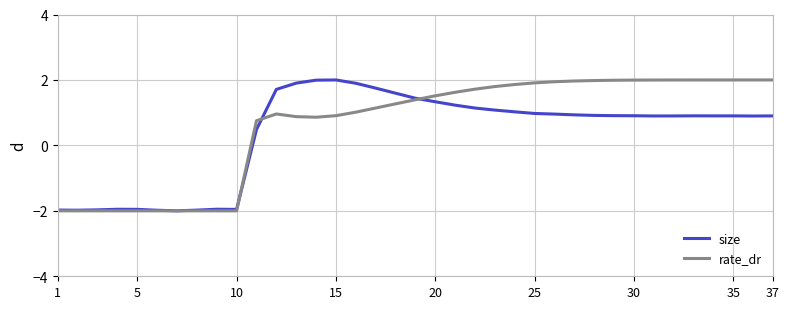

What is the minimum value shown in the chart?

-2.0